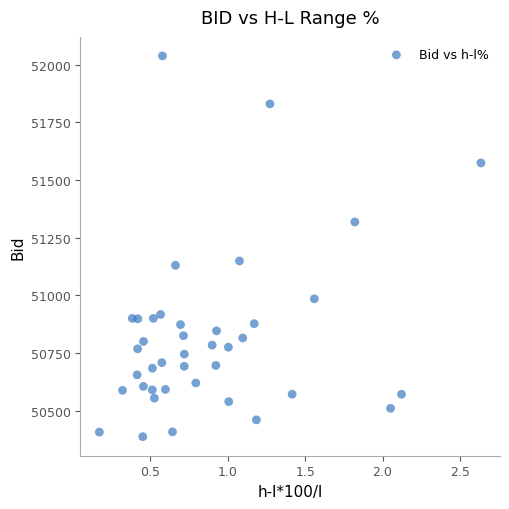

What Y value in the scatter plot is closest to 51212?

51149